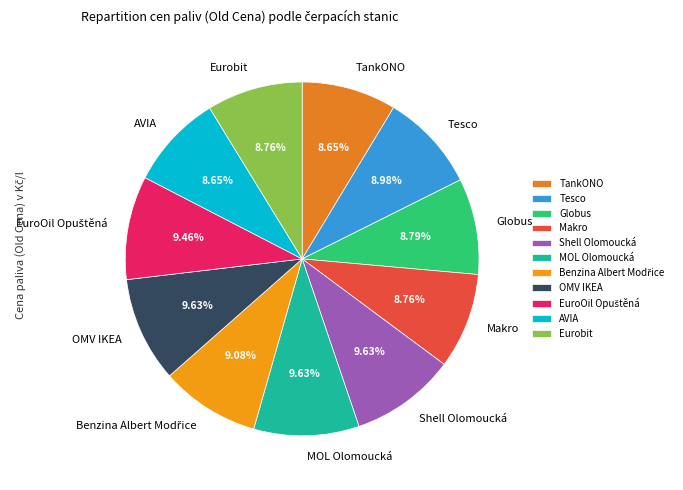

Is the sum of MOL Olomoucká and Eurobit greater than half?

No